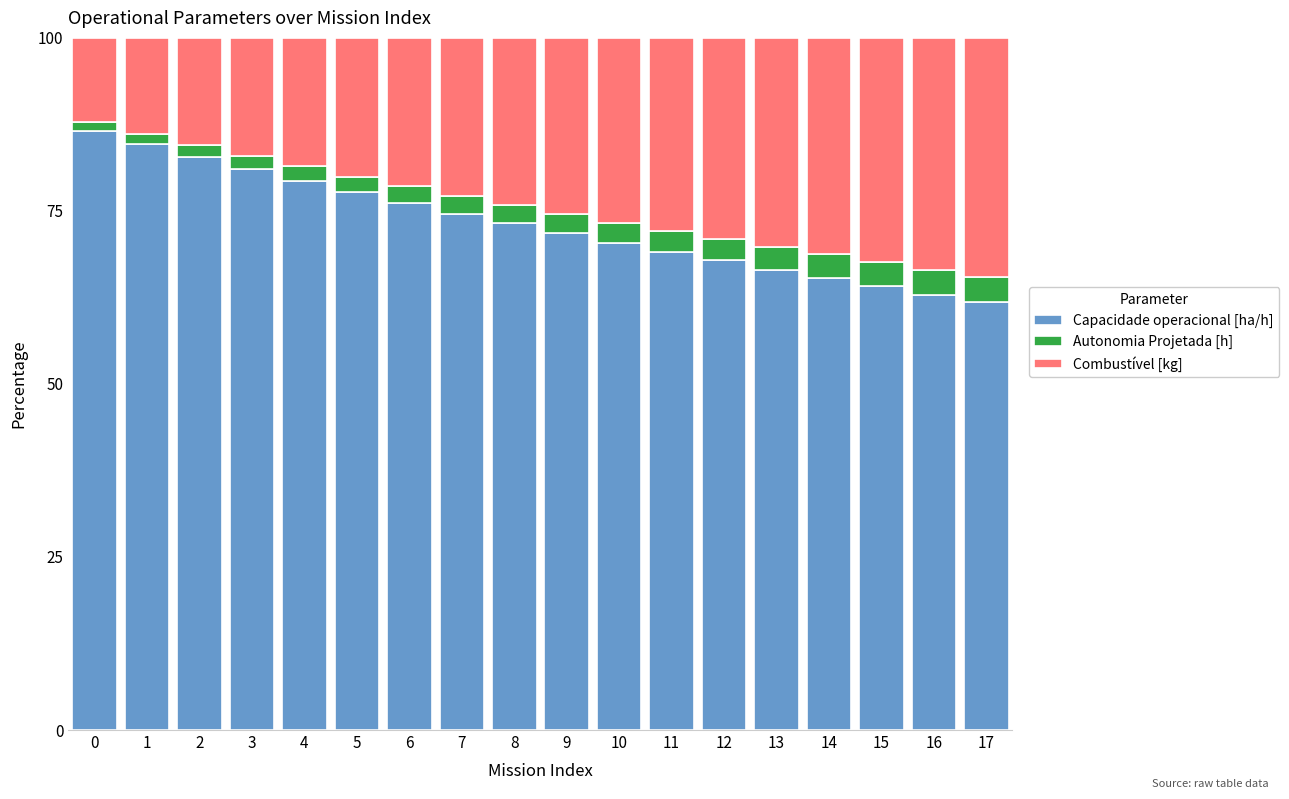

The value of Capacidade operacional [ha/h] at 14 is 65.3. True or false?

True